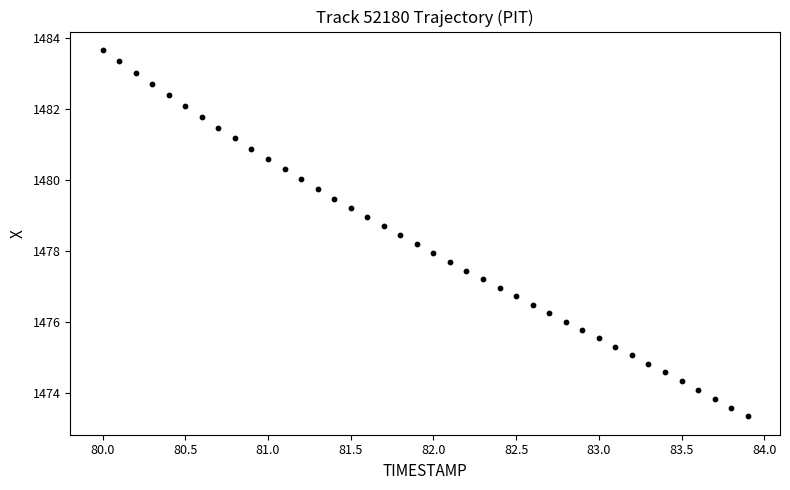

What is the range of Y values (max minus min)?

10.3